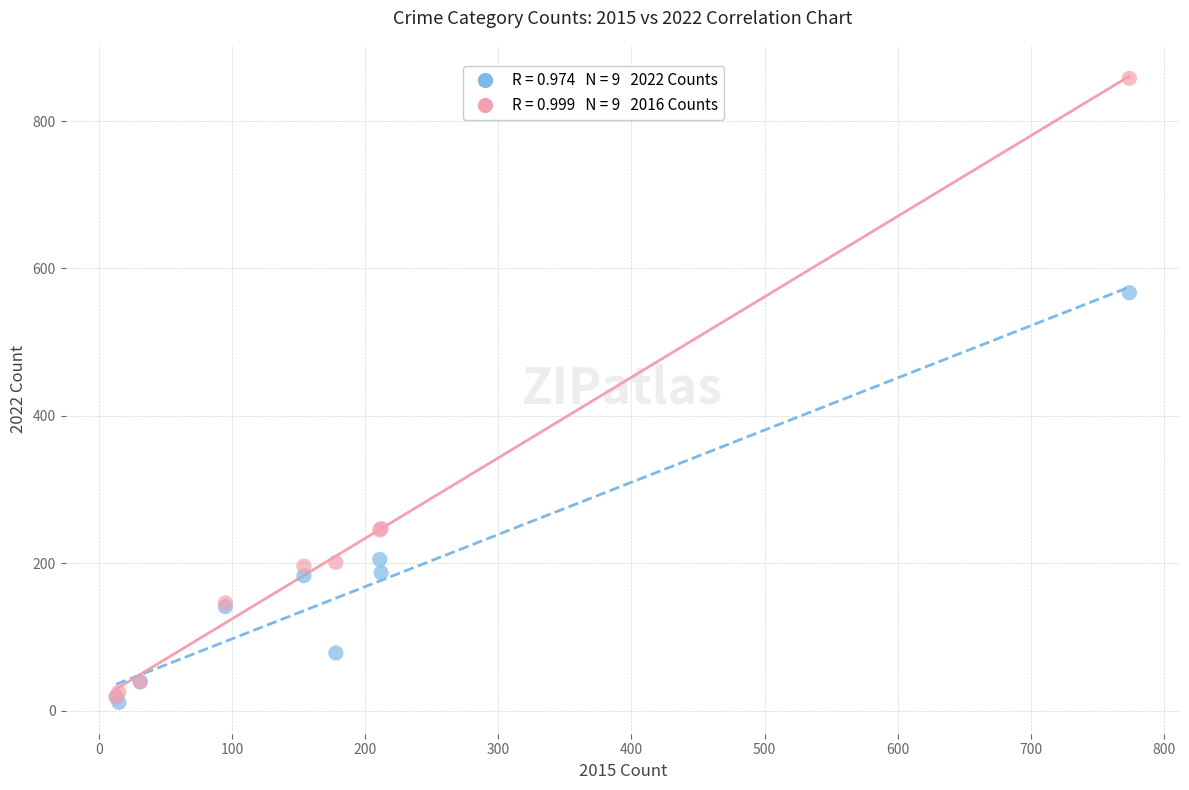

Across all series, what Y value is closest to 434?

567